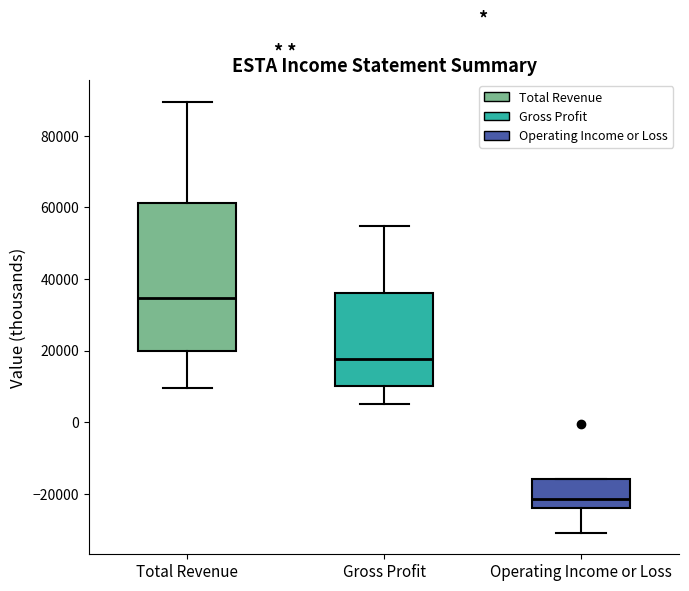

Which box has the highest median line?

Total Revenue